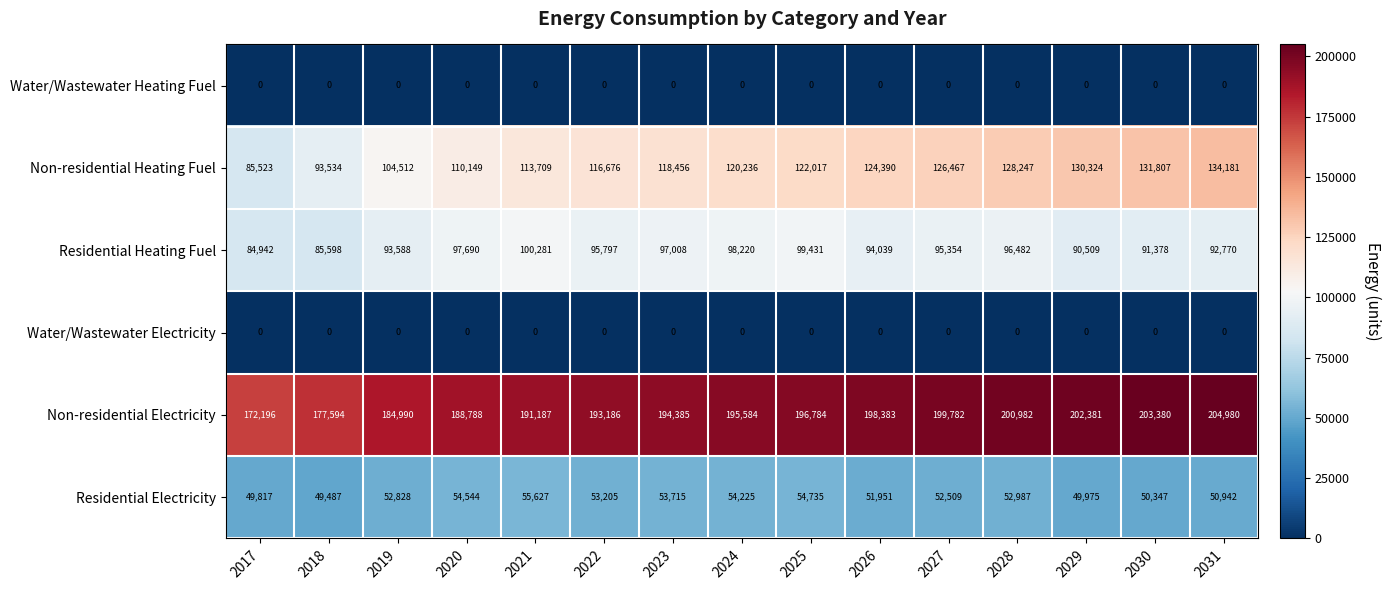

At which category is the sum across all series the highest?

2031